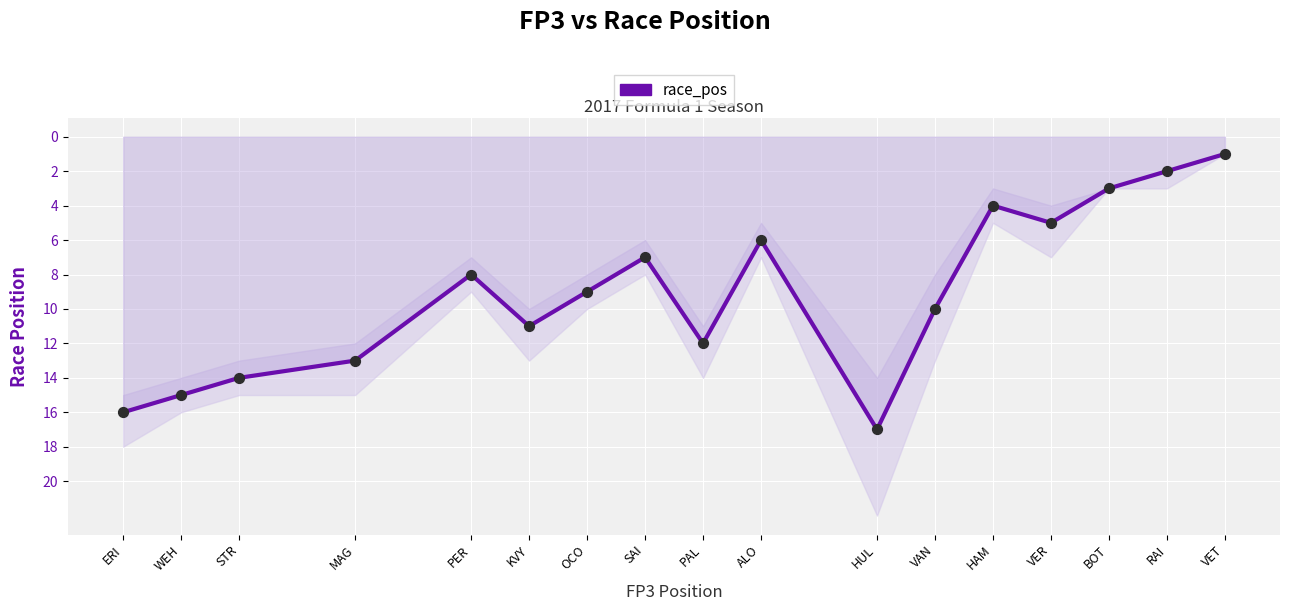

Approximately how many times larger is the value at MAG compared to BOT?

4.3